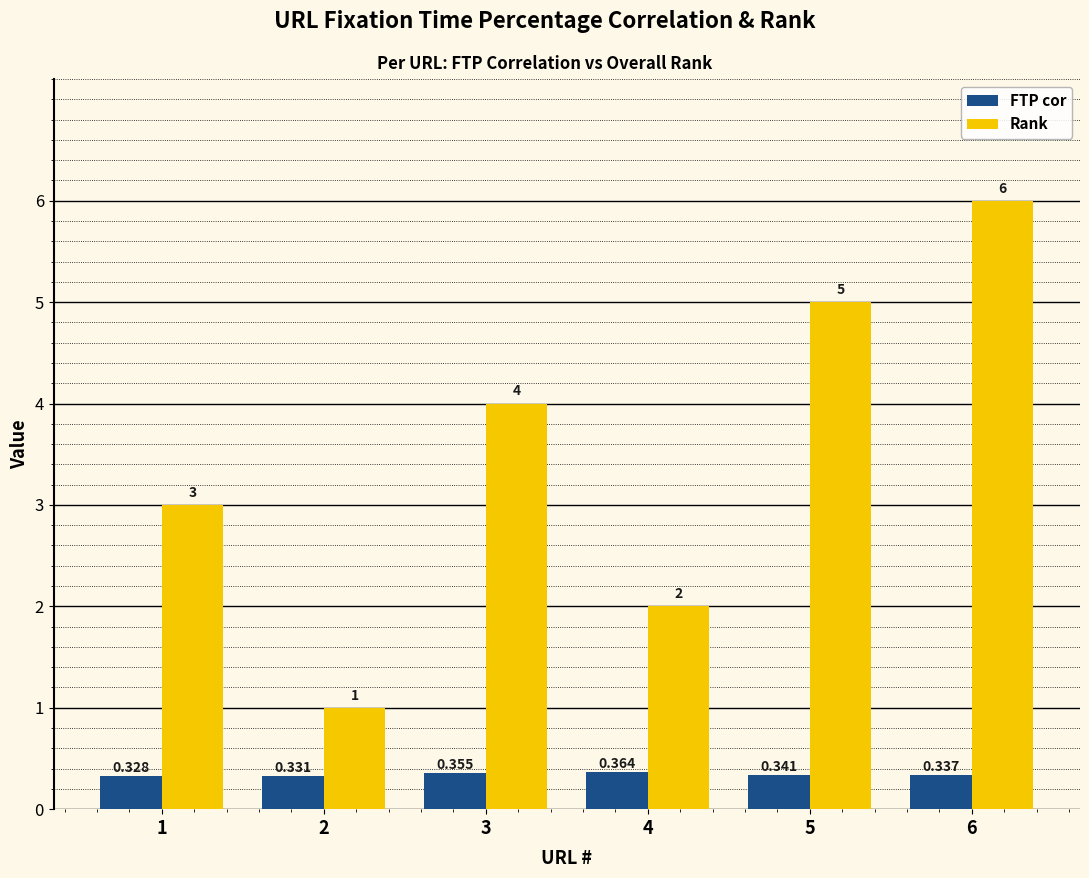

Is the value of FTP cor at 6 greater than the value of Rank at 4?

No